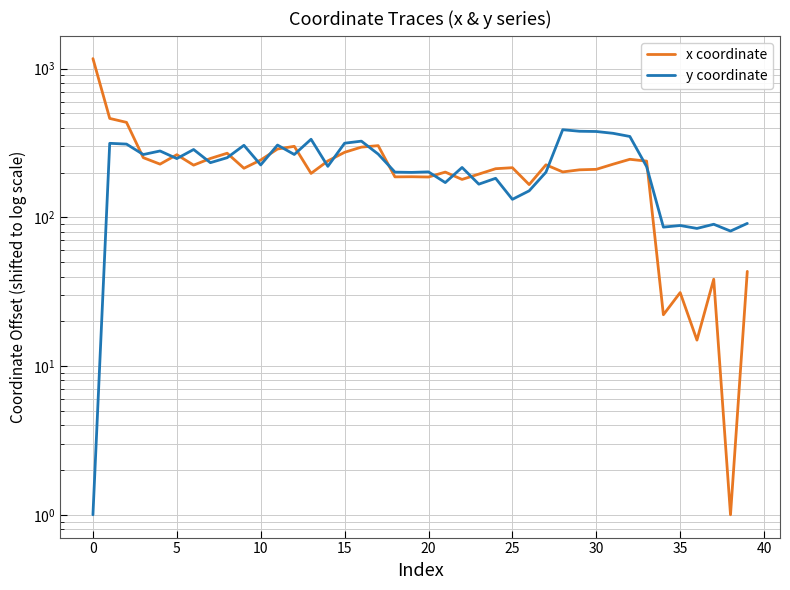

True or false: y coordinate has more than 1 points higher than both neighbors.

True